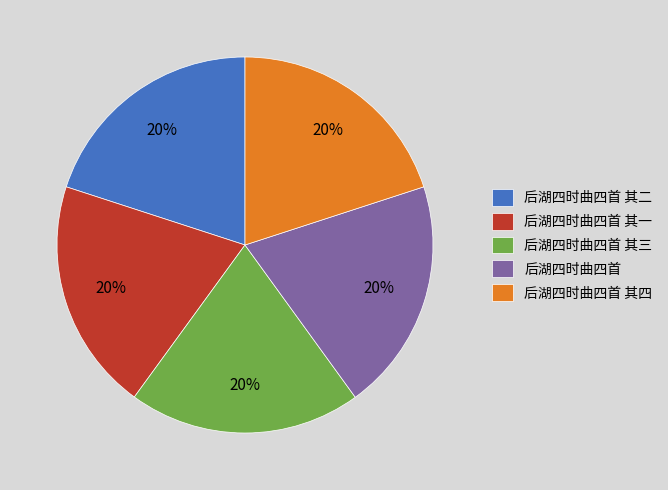

Approximately how many times larger is the value at 后湖四时曲四首 compared to 后湖四时曲四首 其二?

1.0